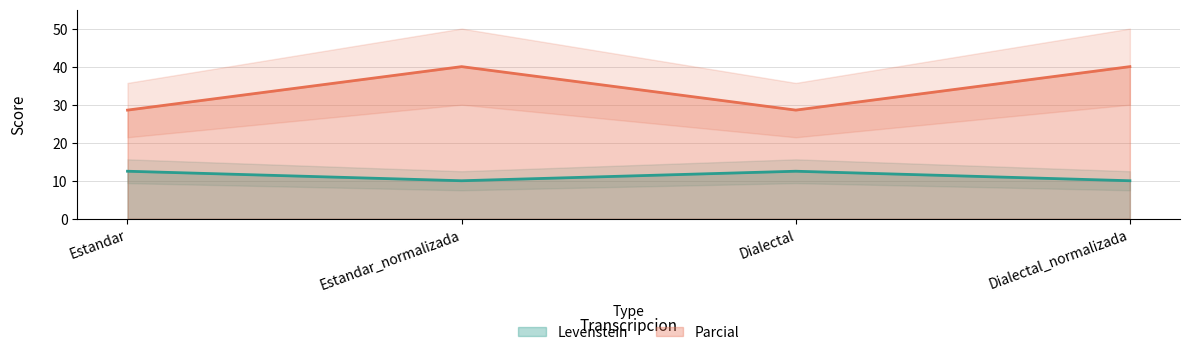

What is the highest value of the Levenstein series?

12.5